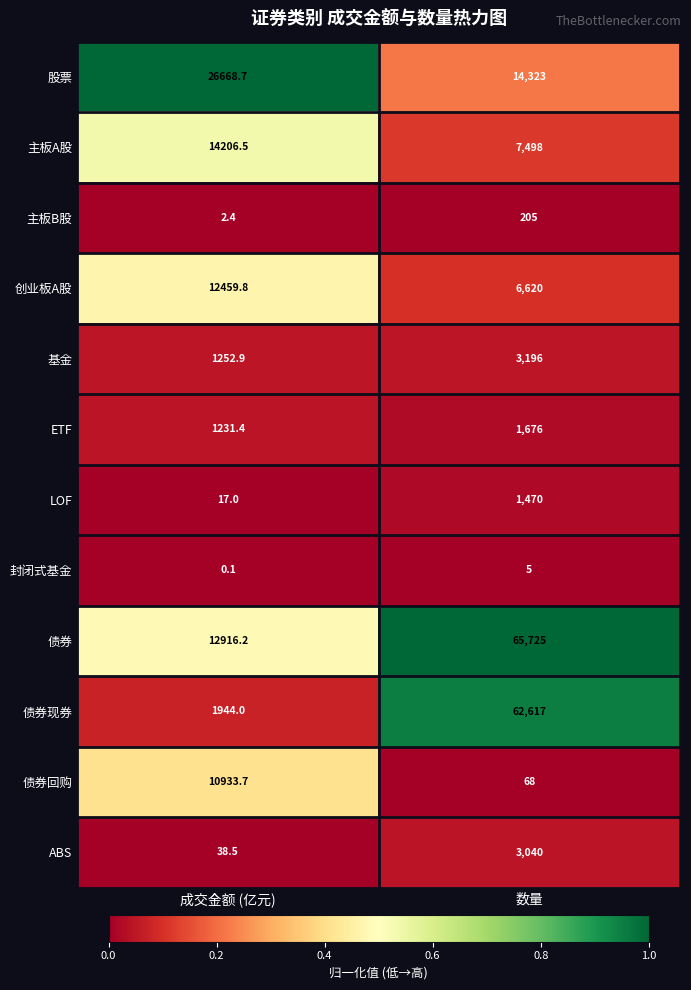

At which category does the chart reach its peak across all series?

数量